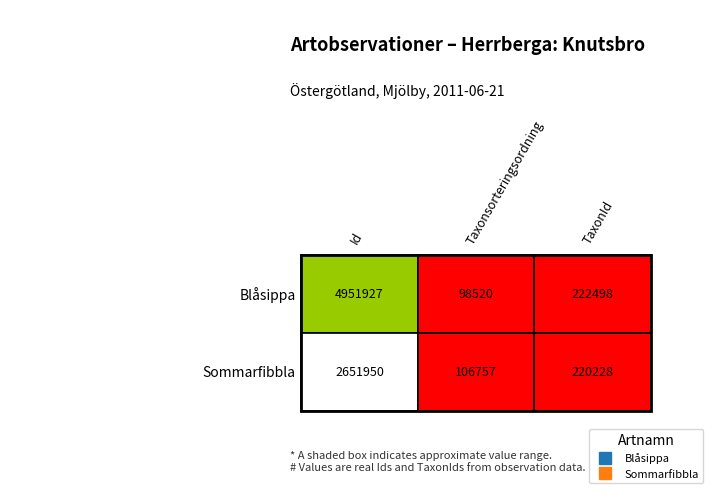

What is the spread (max minus min) of values at 1?

8237